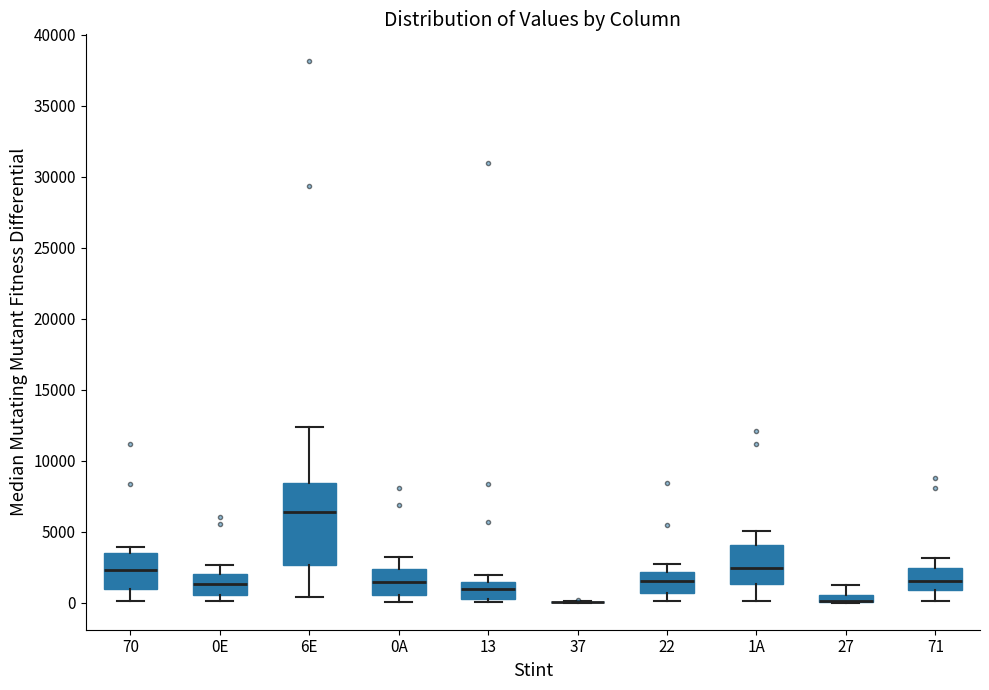

Where does the median line of the box for 13 sit on the y-axis? The values are not printed on the chart, so give them approximately, as read against the axis.

1000